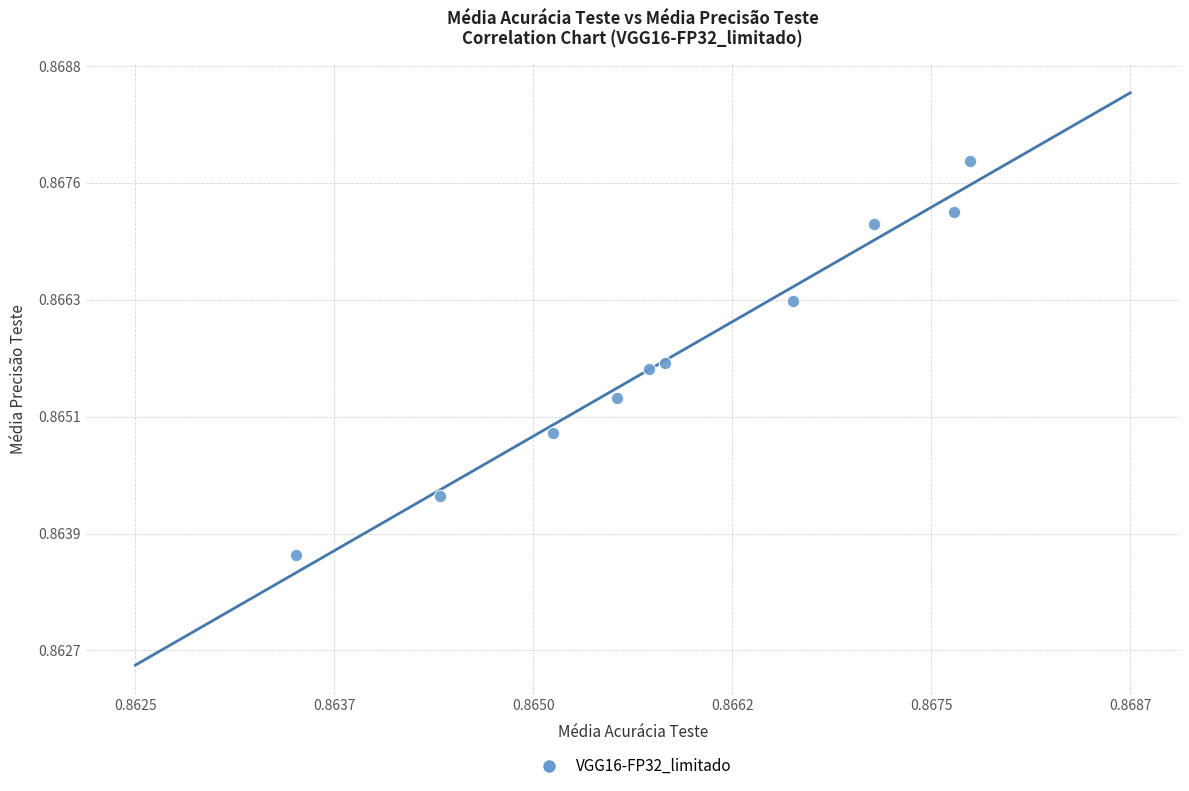

How many points are shown in the scatter plot?

10